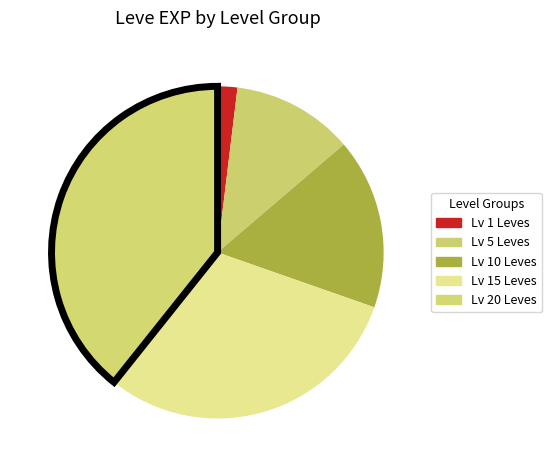

How many segments does this pie chart have?

5